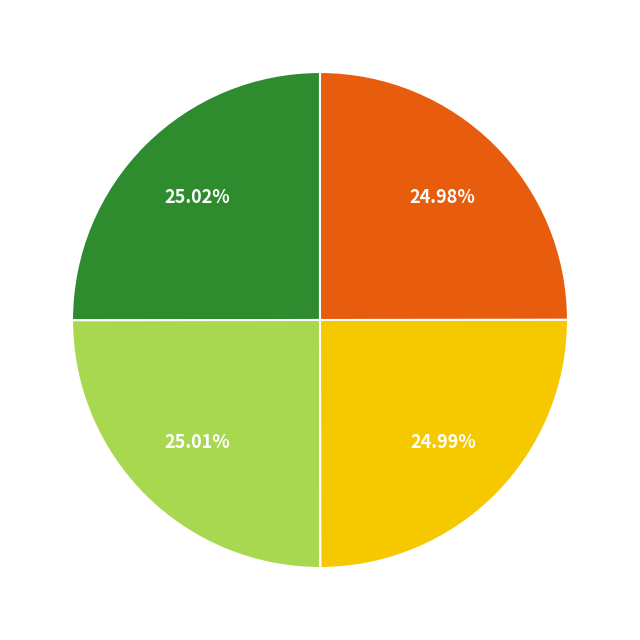

Is there any slice that represents more than half of the pie?

No